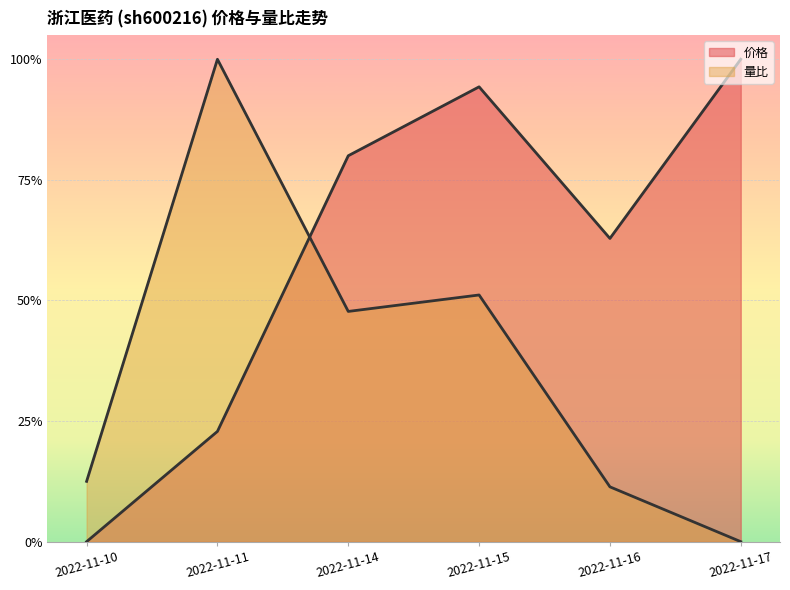

At which category is the sum across all series the highest?

2022-11-15